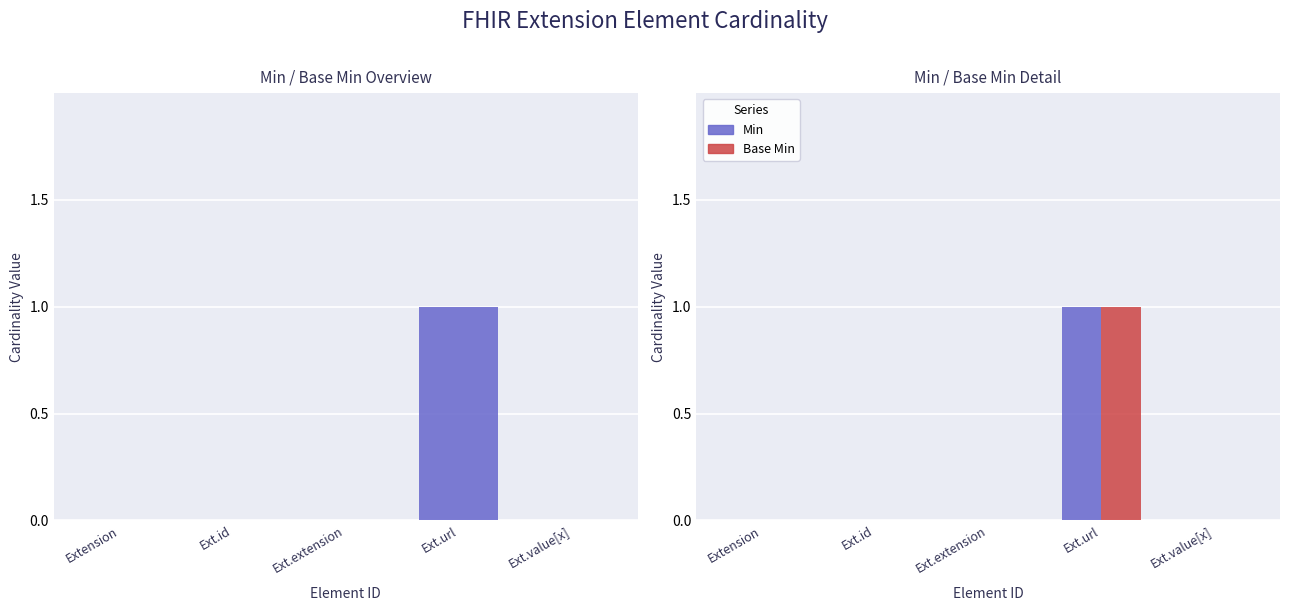

List the labels in order of Base Min value, smallest first.

Extension, Ext.id, Ext.extension, Ext.value[x], Ext.url